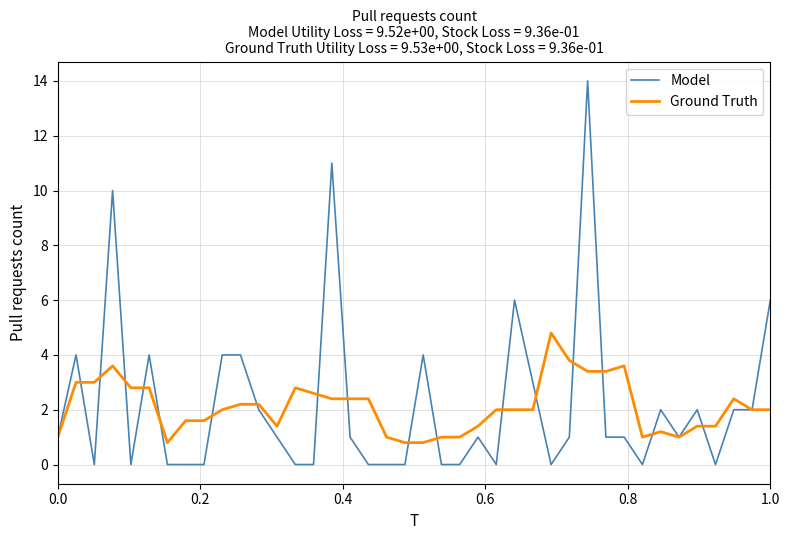

What is the difference between the maximum and minimum values in the Model series?

14.0